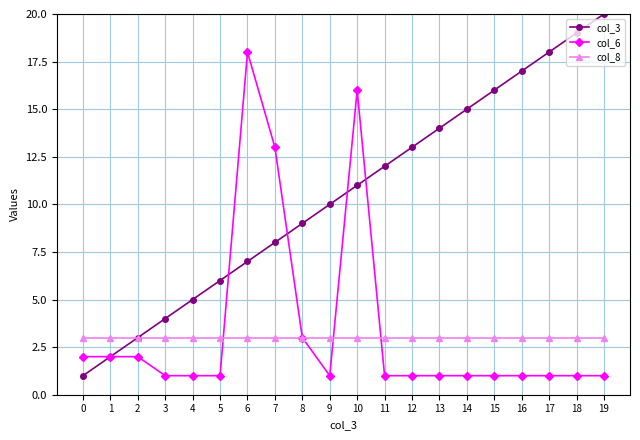

What is the average value of the col_8 series?

3